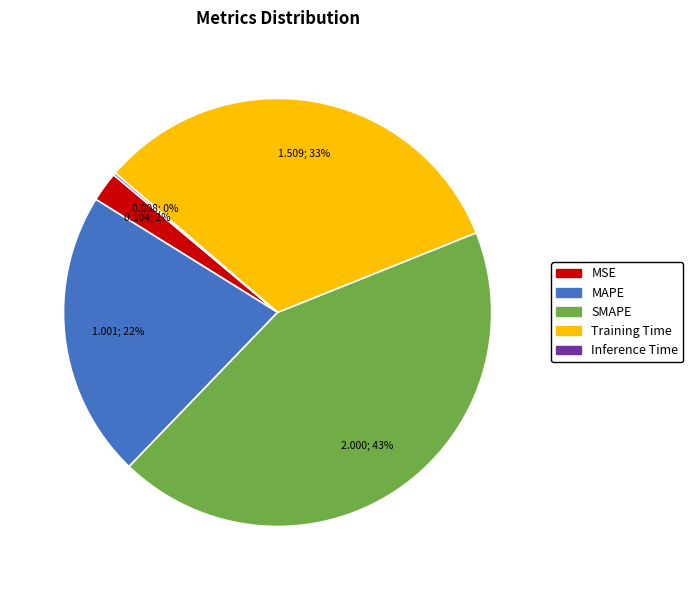

To the nearest percent, what portion does MSE represent?

2%